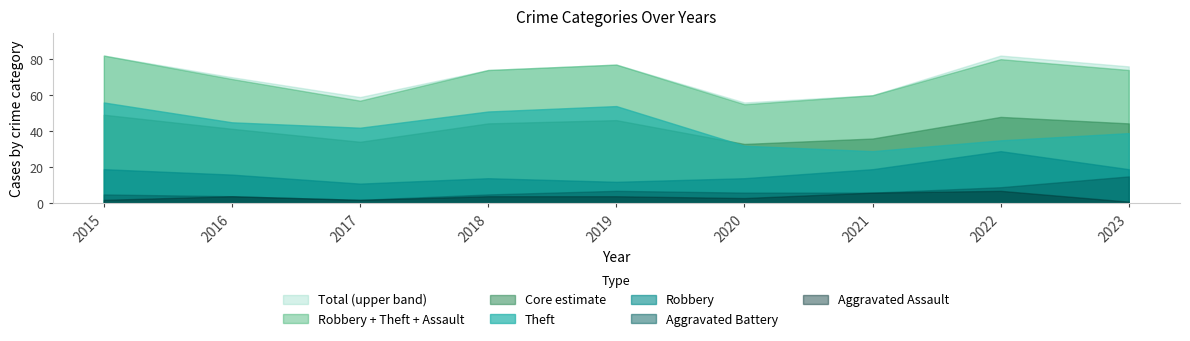

How many data points in Aggravated Assault are above 4?

2